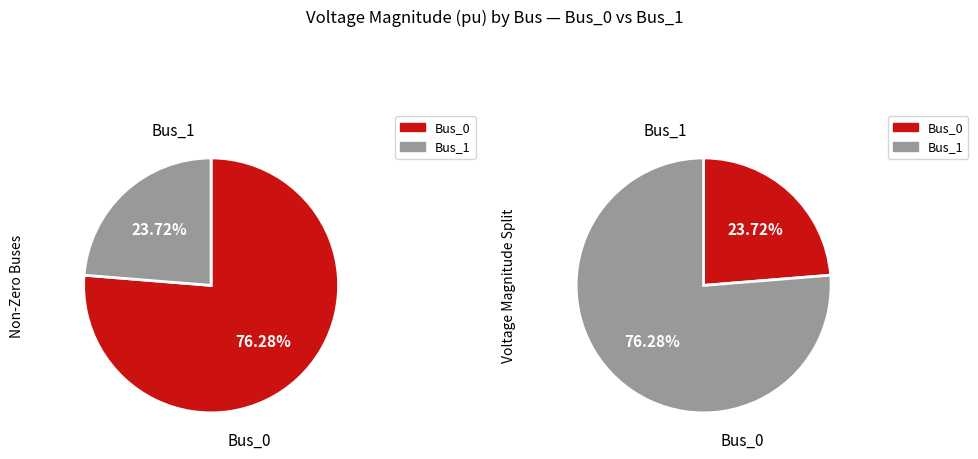

Count the number of slices in the pie.

4